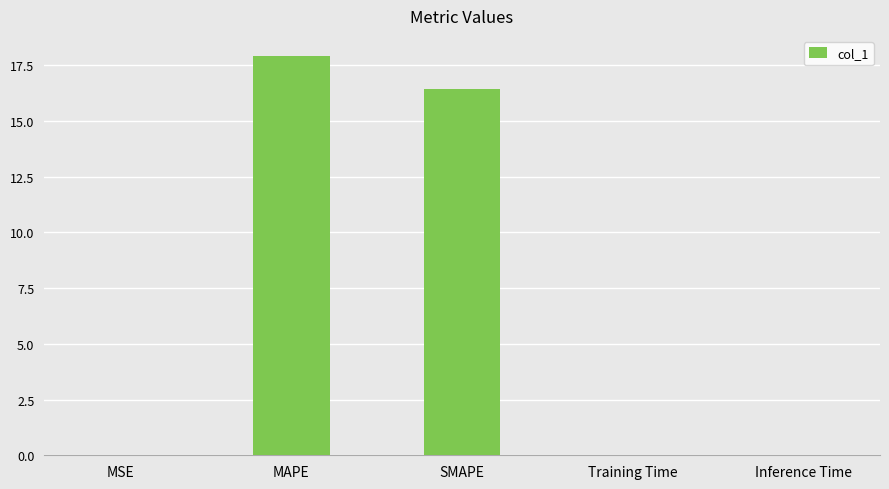

What is the sum of all values?

34.4